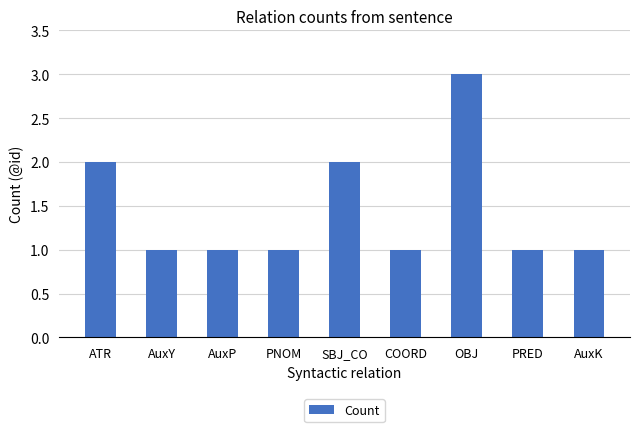

What is the maximum value shown in the chart?

3